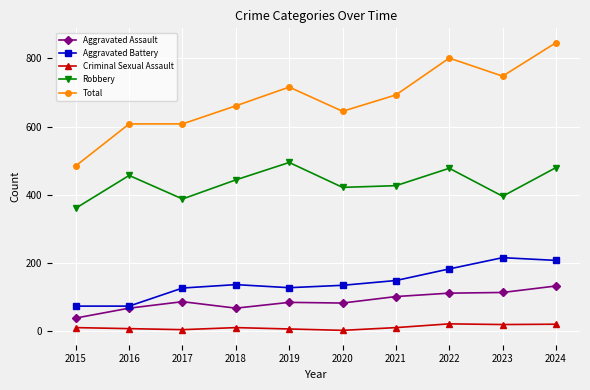

What is the maximum value shown in the chart?

846